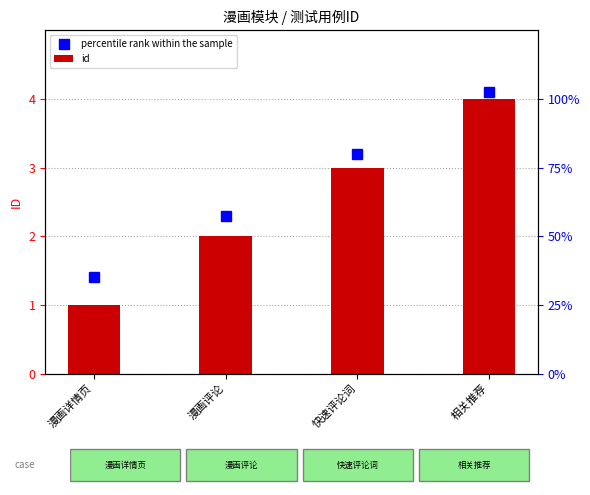

At which category is the sum across all series the highest?

相关推荐